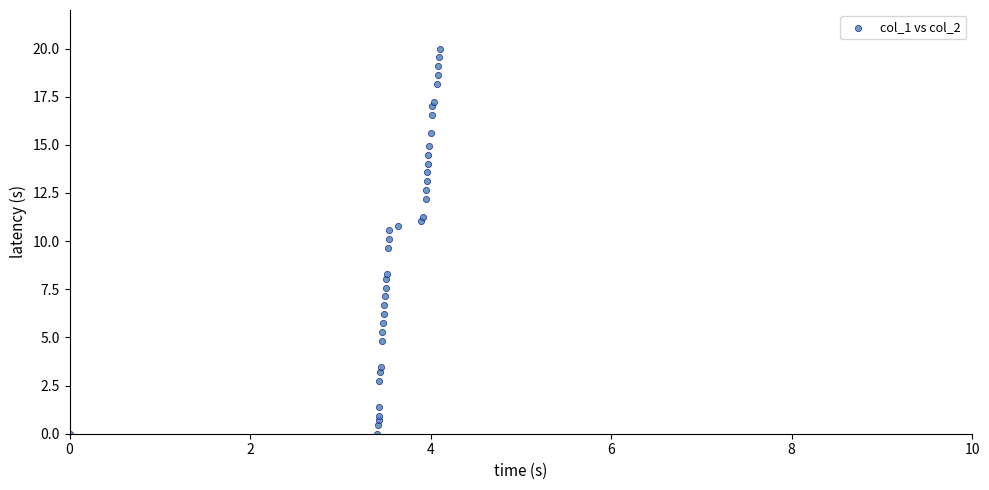

What is the range of X values (max minus min)?

4.1